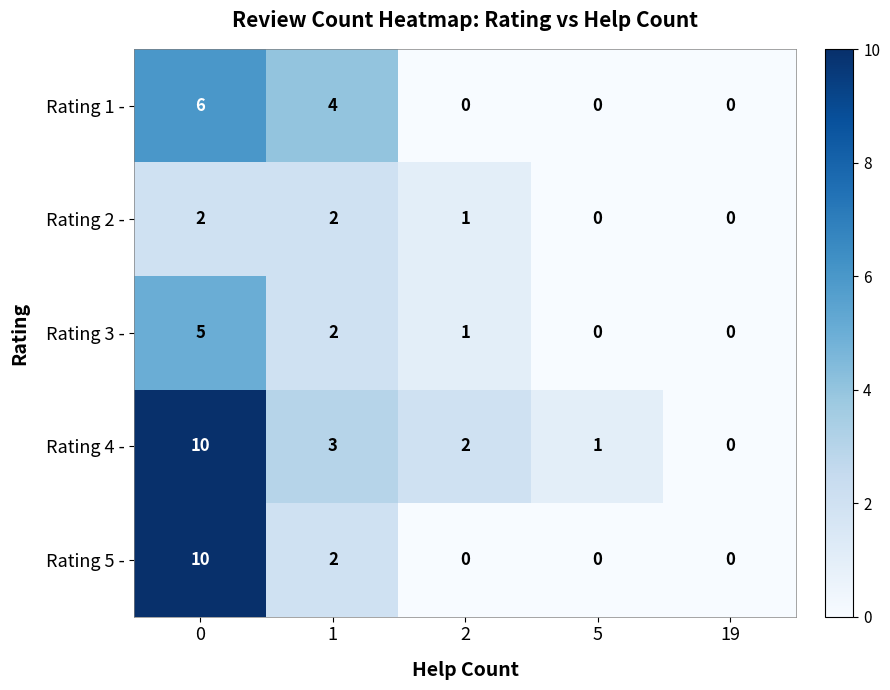

The value of Rating 5 - at 0 is 15. True or false?

False